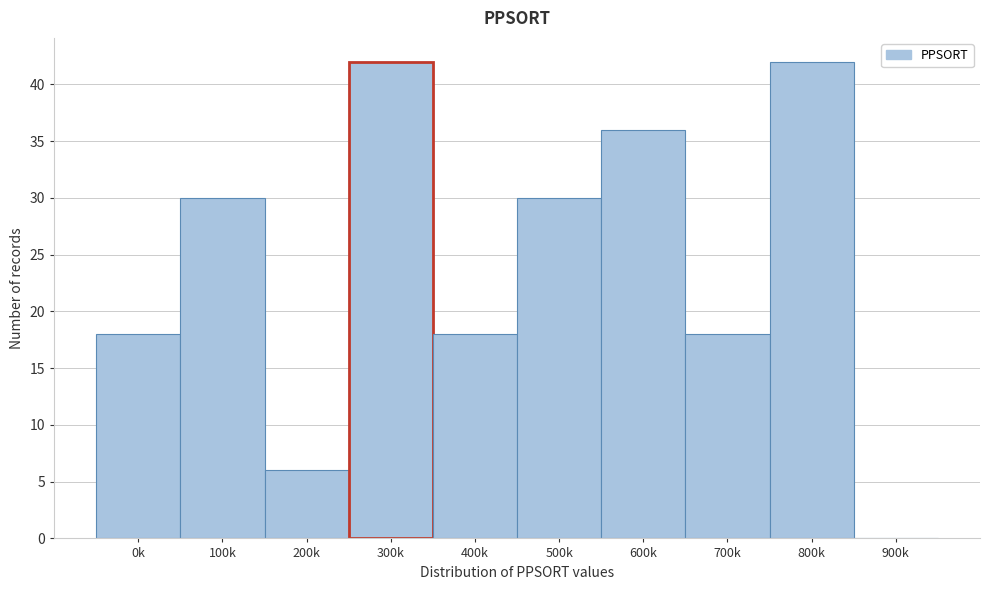

Reading right to left, transcribe all the data shown in this chart.

900k=0	800k=42	700k=18	600k=36	500k=30	400k=18	300k=42	200k=6	100k=30	0k=18